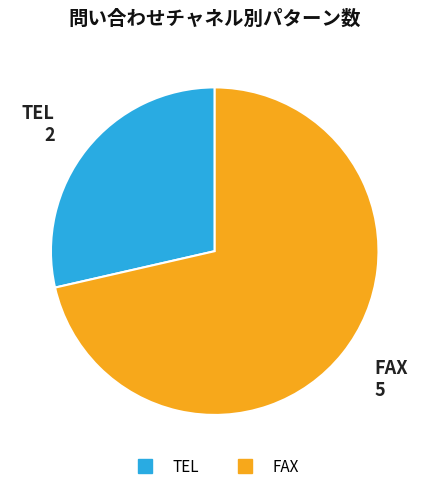

Which slice is the smallest?

TEL